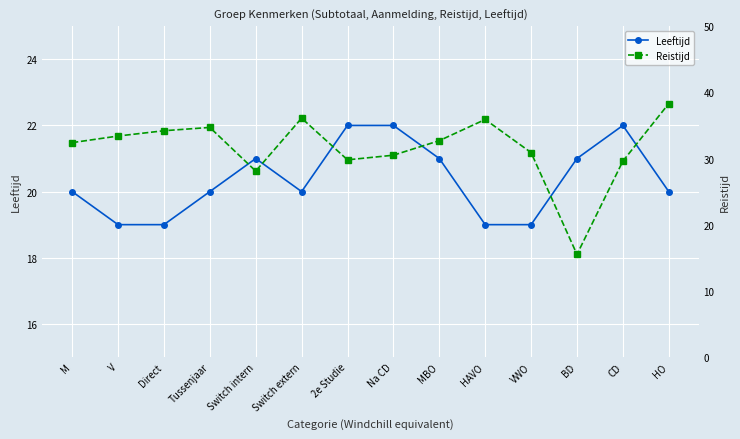

Between which two adjacent categories do Leeftijd and Reistijd first intersect?

VWO and BD